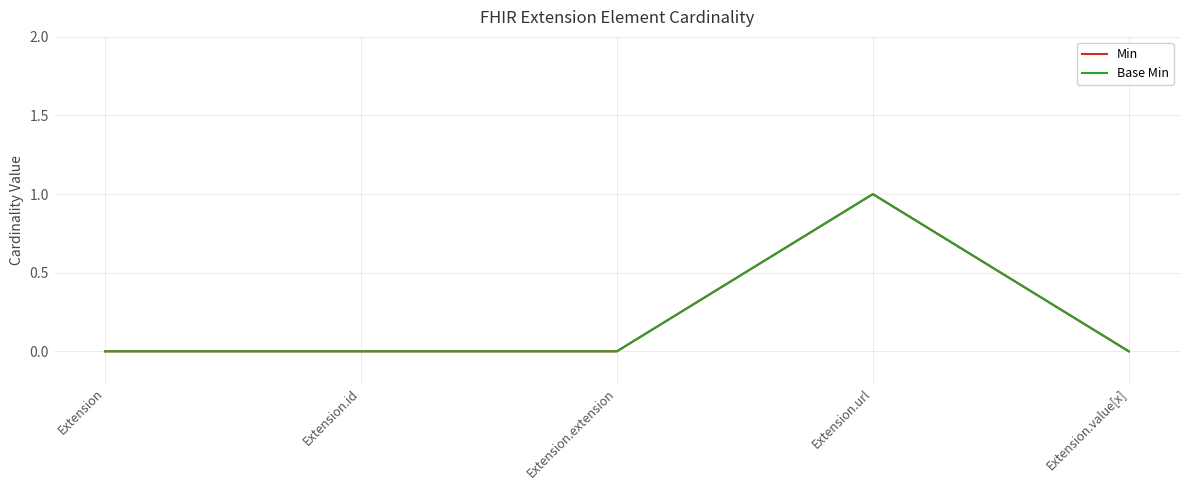

Does the chart have visible grid lines?

Yes